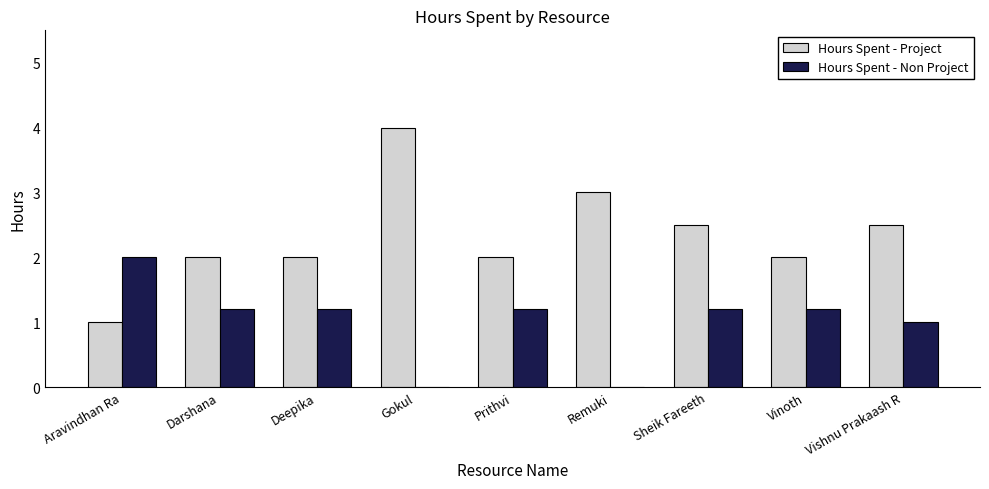

What is the sum of all Hours Spent - Non Project values?

9.0